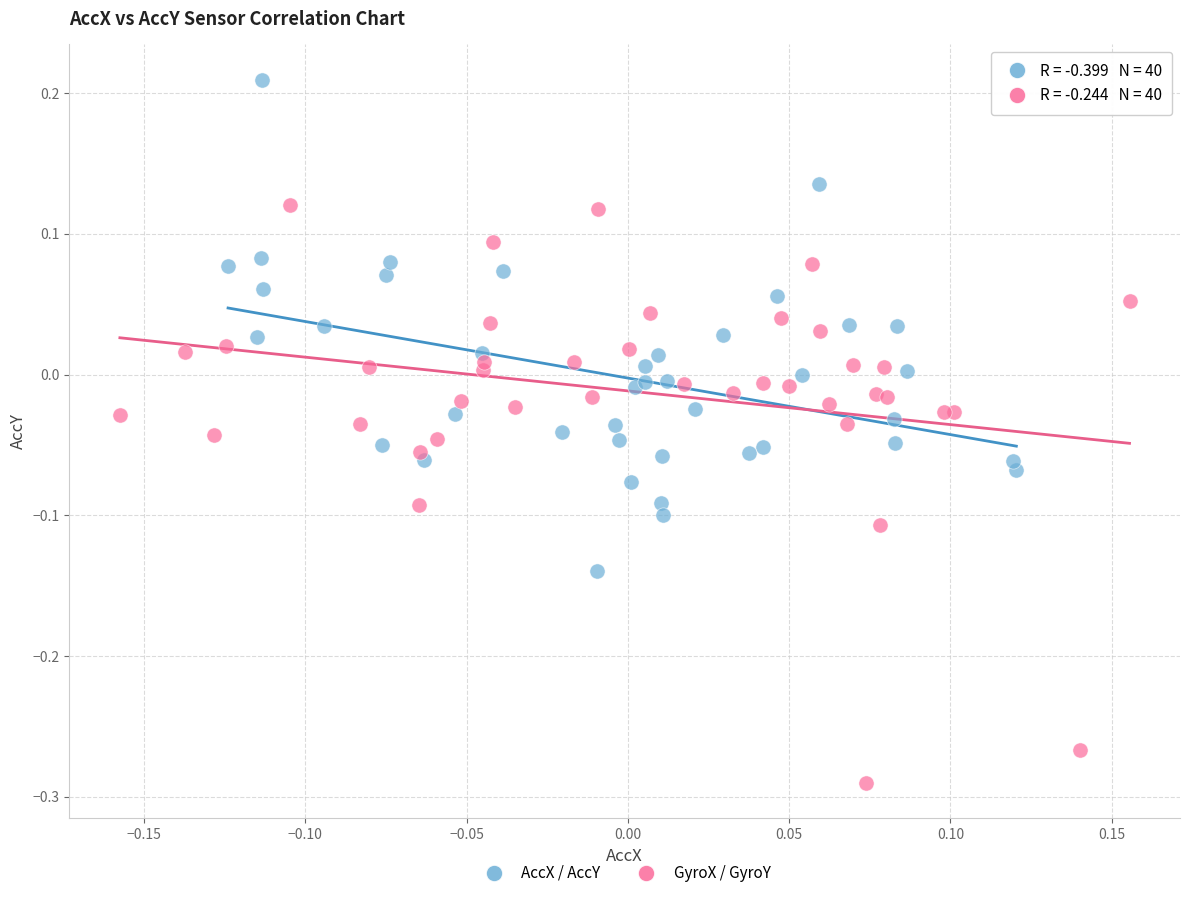

Which series reaches the minimum Y coordinate?

GyroX / GyroY